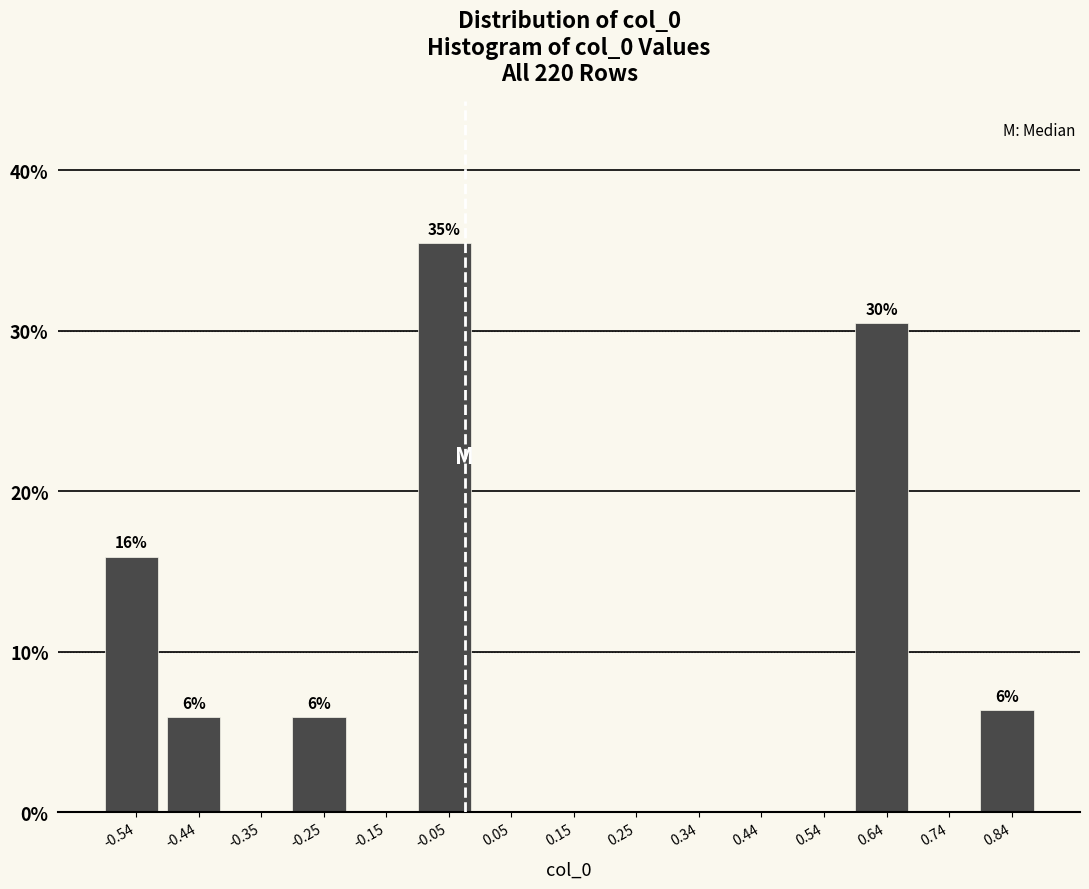

Over which range of the x-axis is the bar tallest?

-0.10 to 0.00